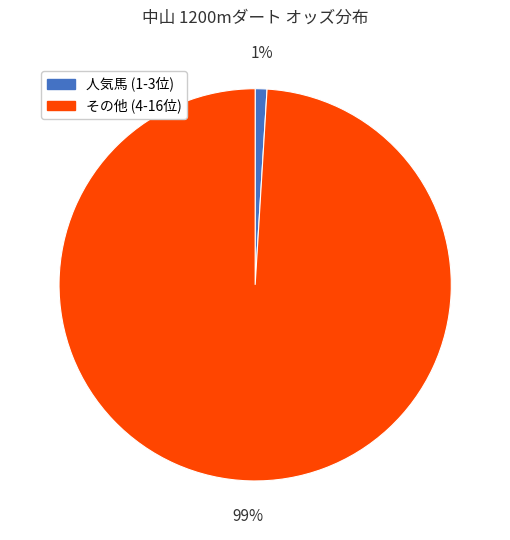

To the nearest percent, what is the average slice percentage?

50%